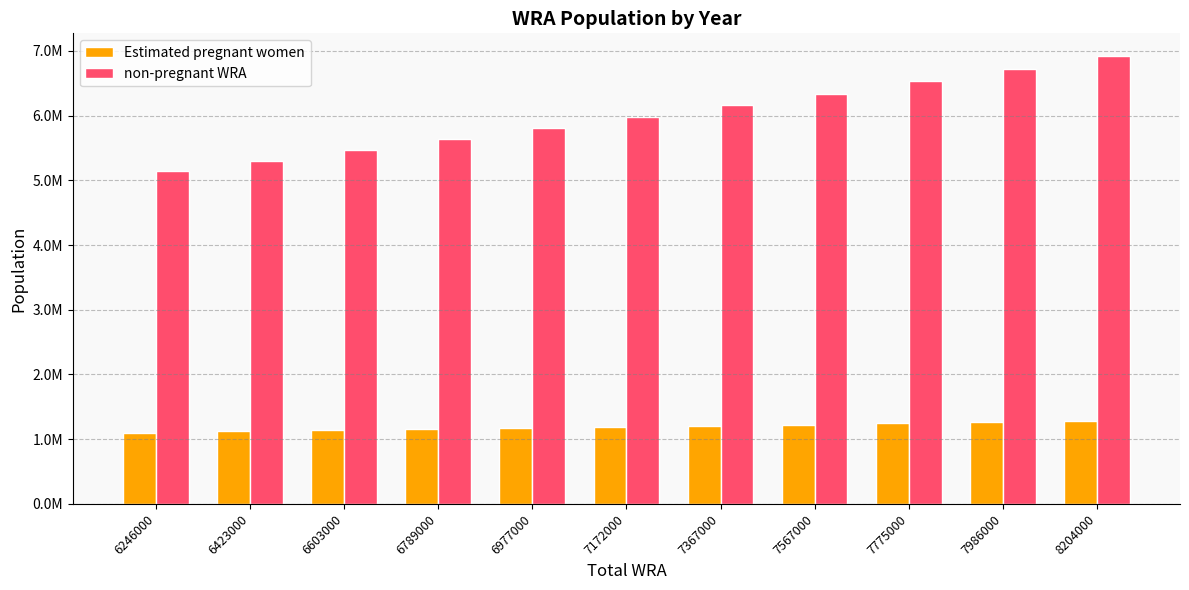

What are all the series names shown in the legend?

Estimated pregnant women, non-pregnant WRA